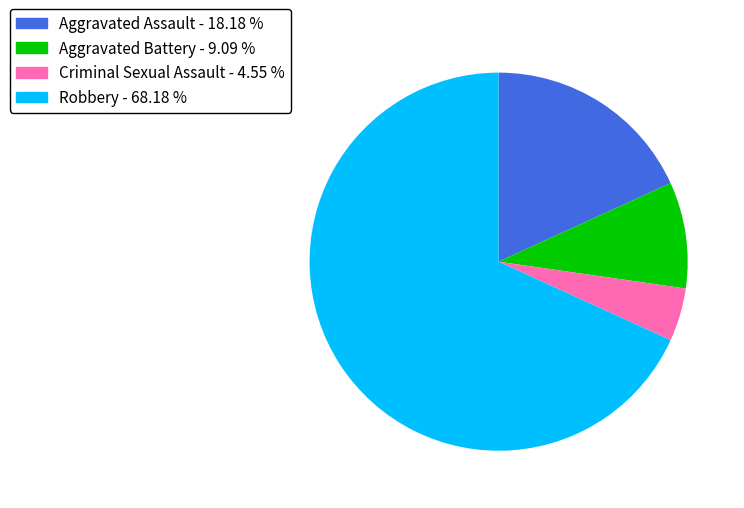

What is the ratio of the value at Robbery to the value at Aggravated Battery?

7.5